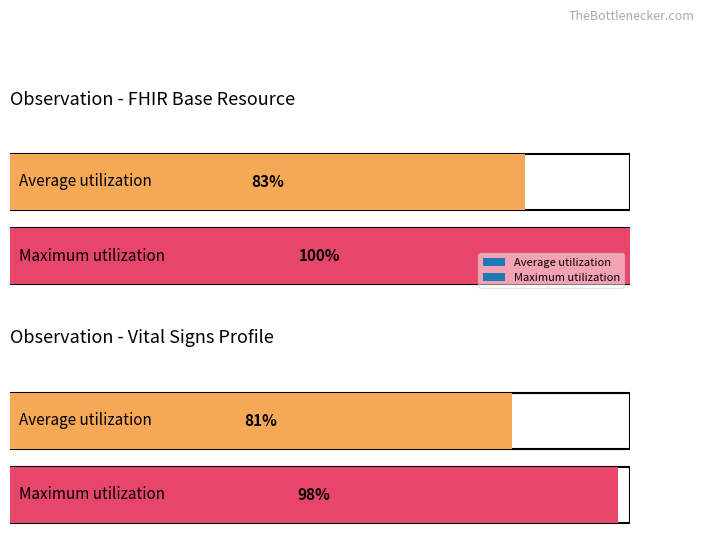

True or false: Maximum utilization has a value of 0 at Observation.status.

False